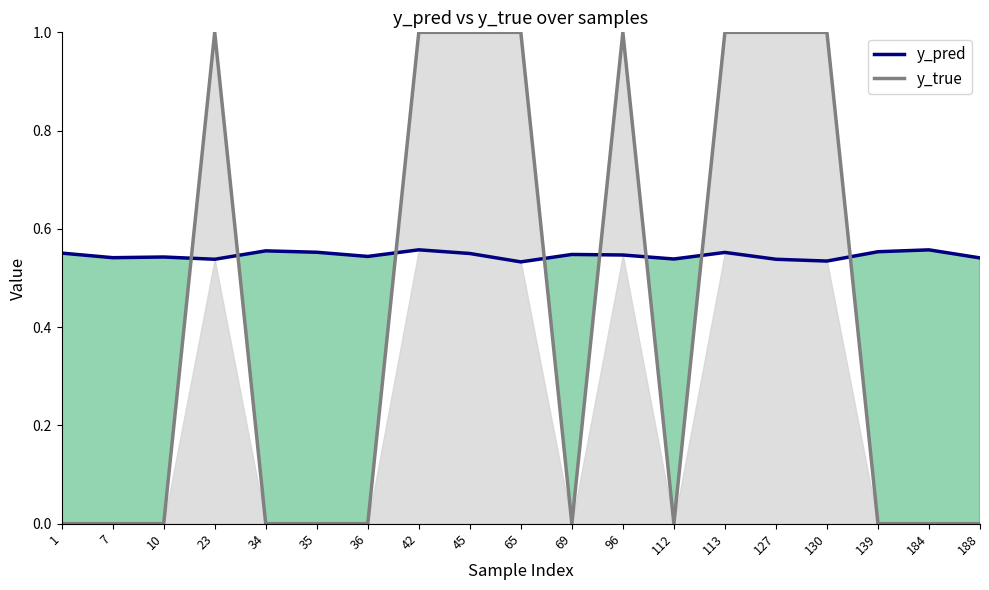

What is the value of the y_true point at the 14th from the left?

1.0